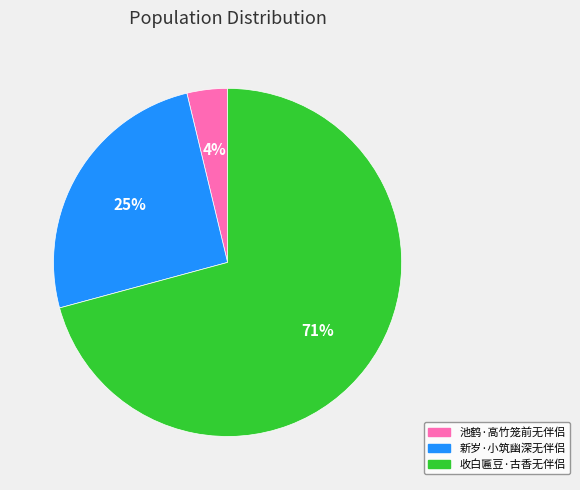

True or false: 新岁·小筑幽深无伴侣 accounts for 31% of the total.

False